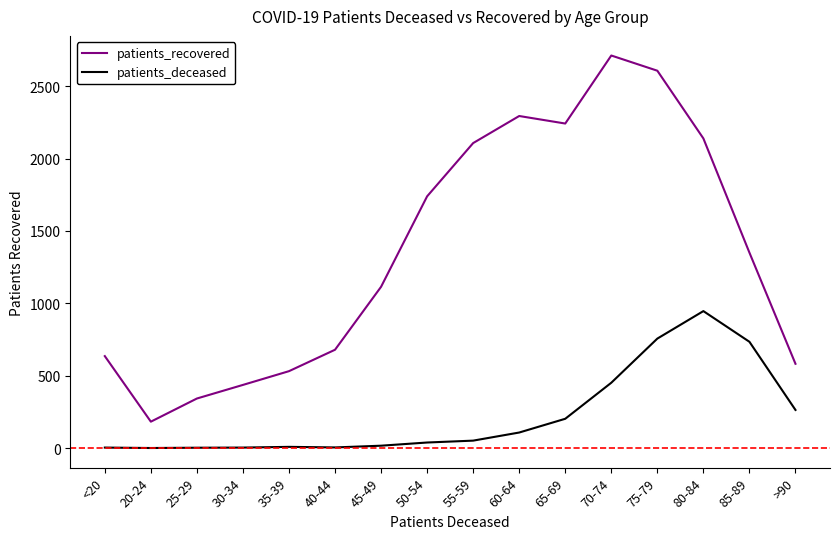

What is the total value across all series at 30-34?

439